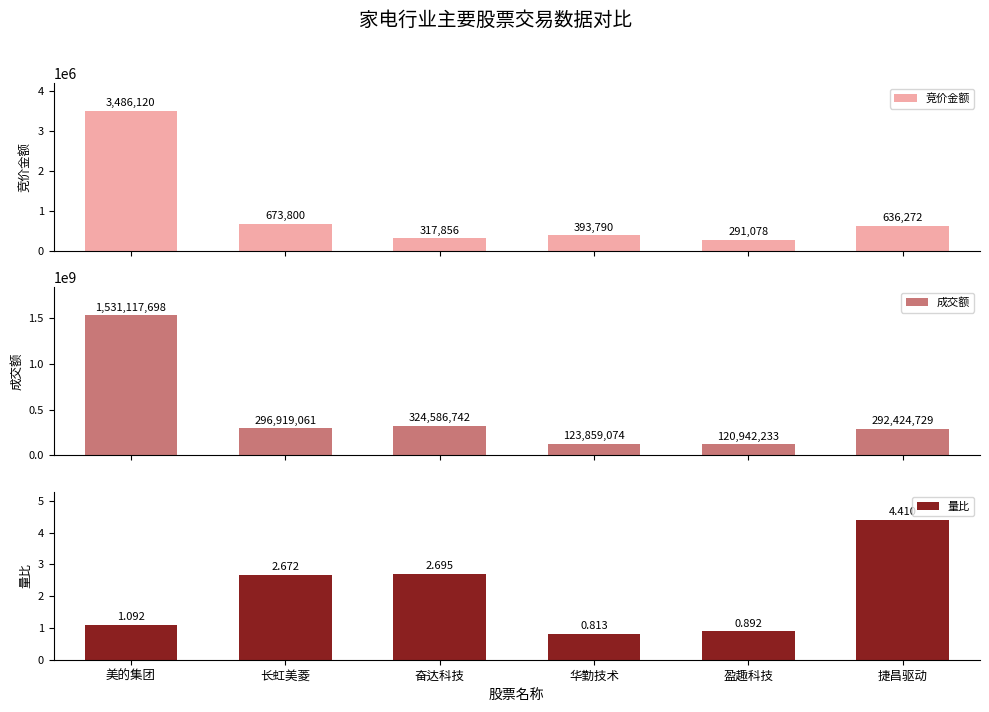

True or false: 竞价金额 has a value of 317856.0 at 奋达科技.

True